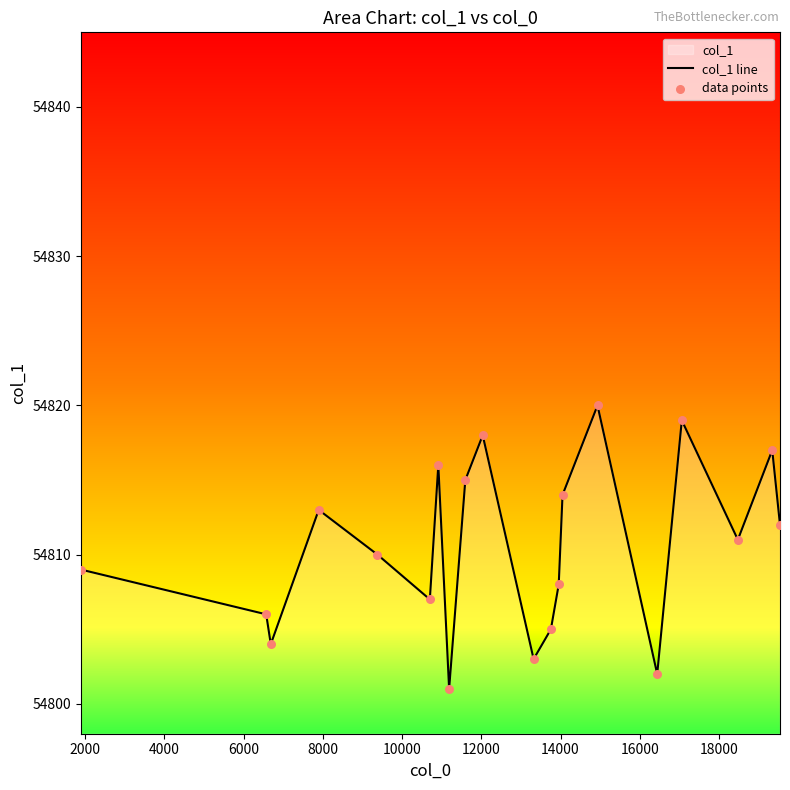

What is the difference between the maximum and minimum values?

19